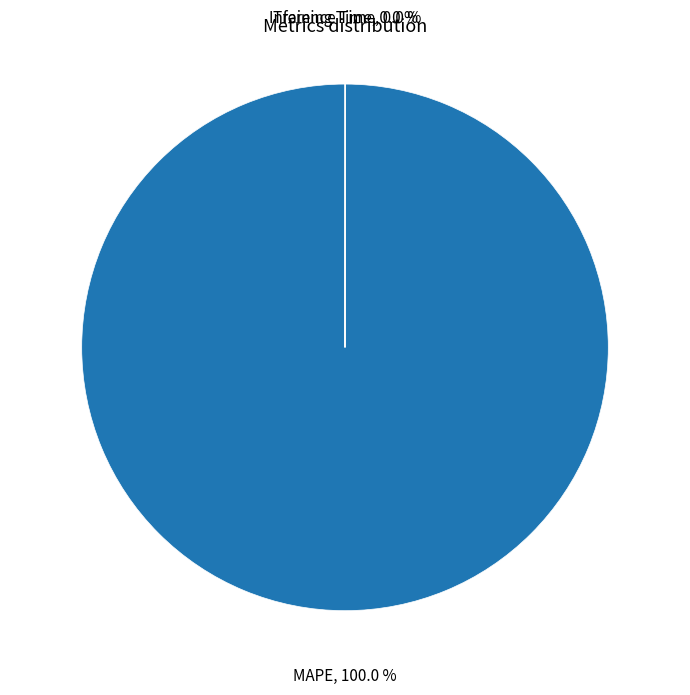

Is there a majority slice in this chart?

Yes